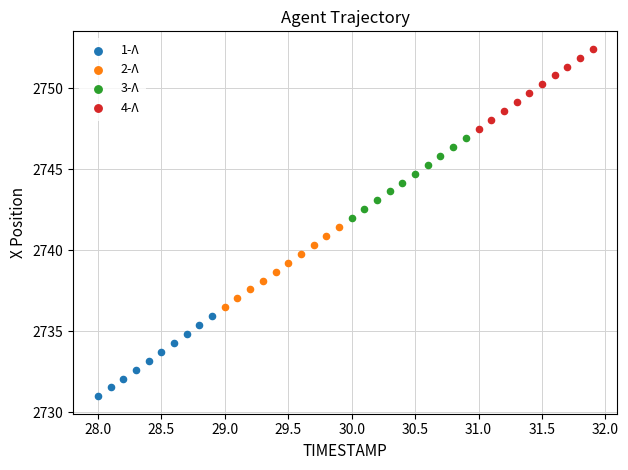

Which series reaches the maximum Y coordinate?

4-Λ